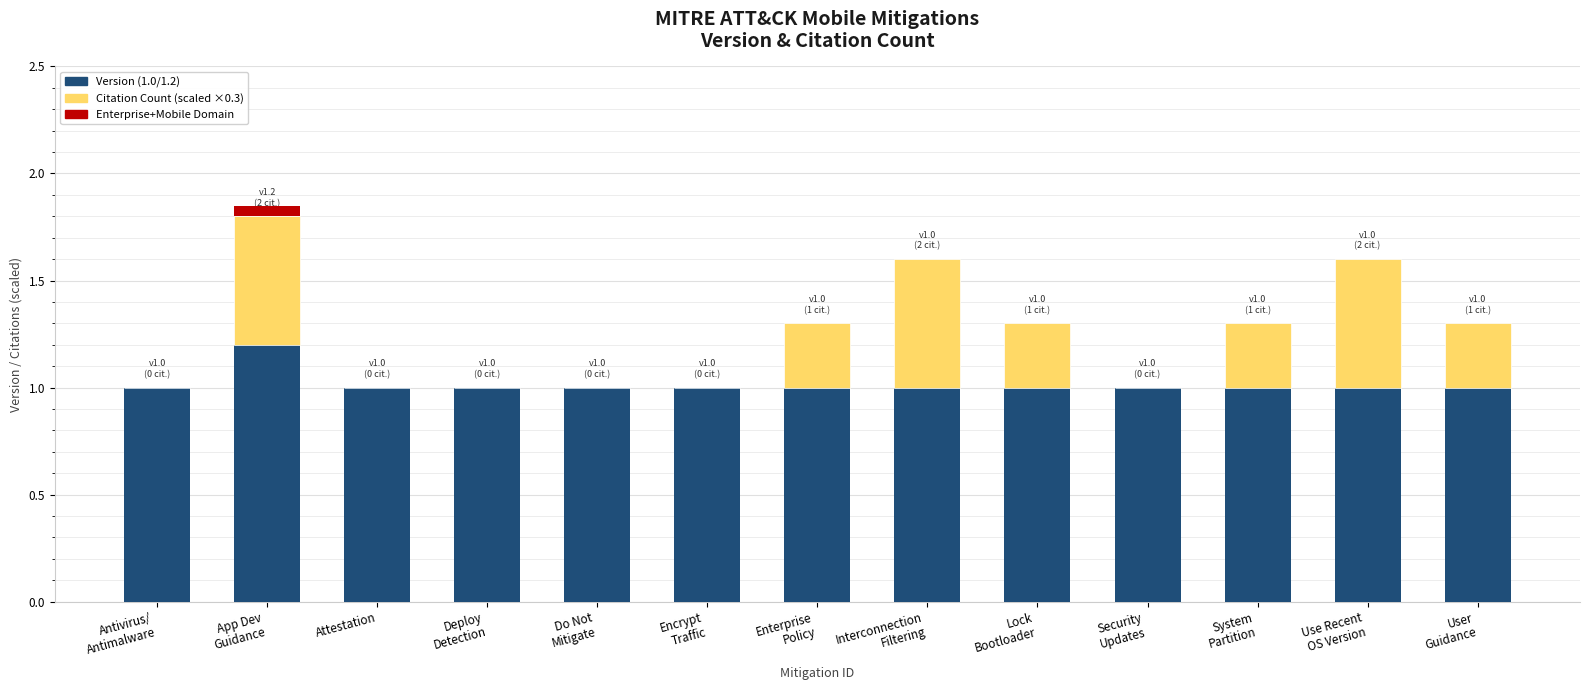

What is the value of the Version (1.0 / 1.2) bar at the 1st from the left?

1.0